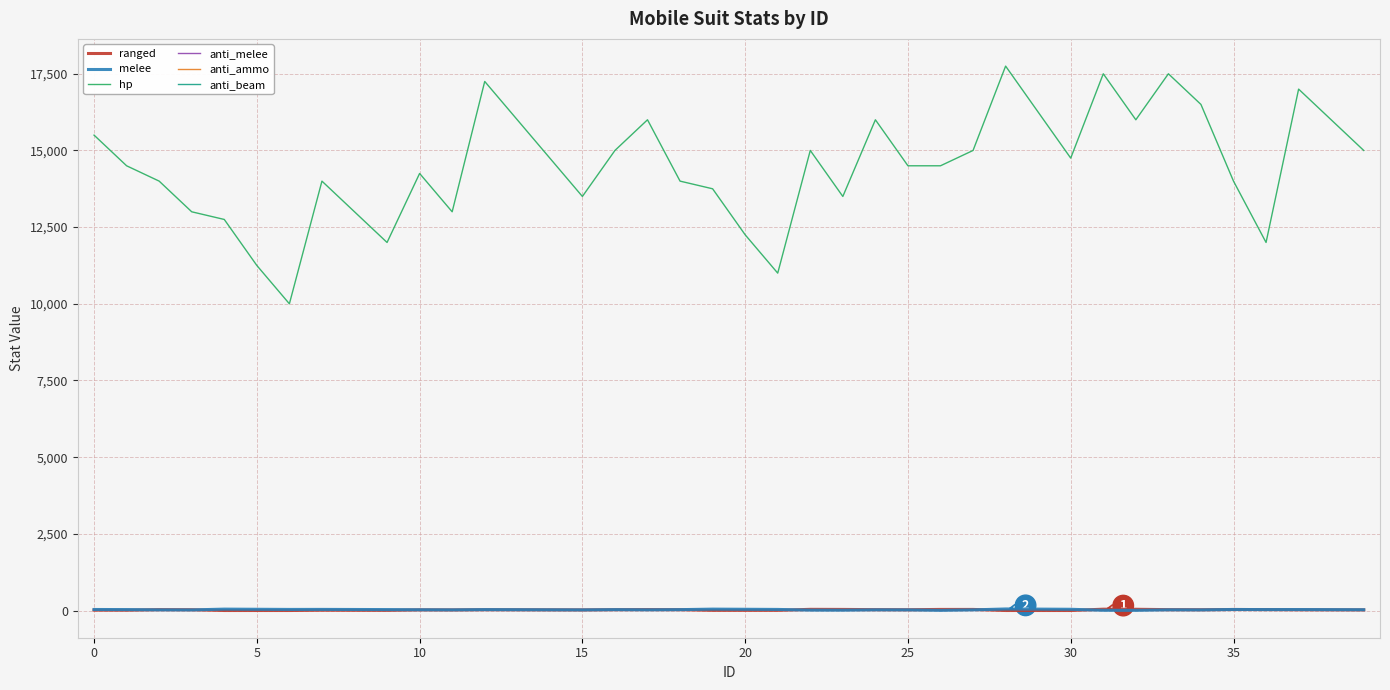

What is the greatest value displayed?

17750